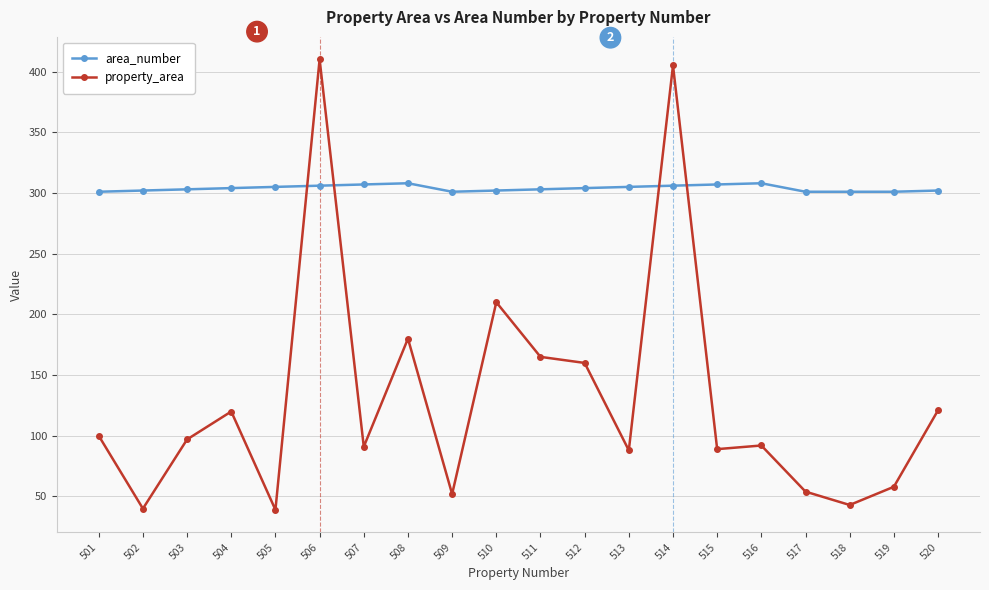

What is the value of the area_number point at the 13th from the left?

305